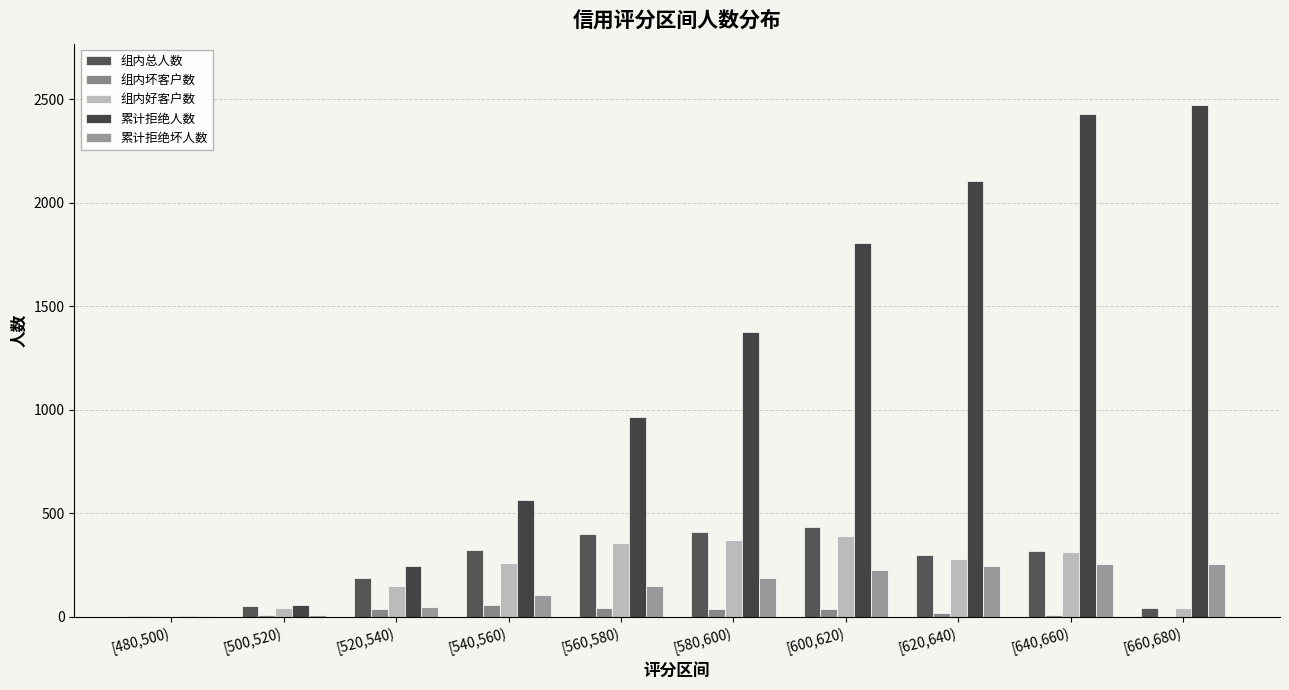

Which has a higher value, [640,660) or [560,580)?

[560,580)